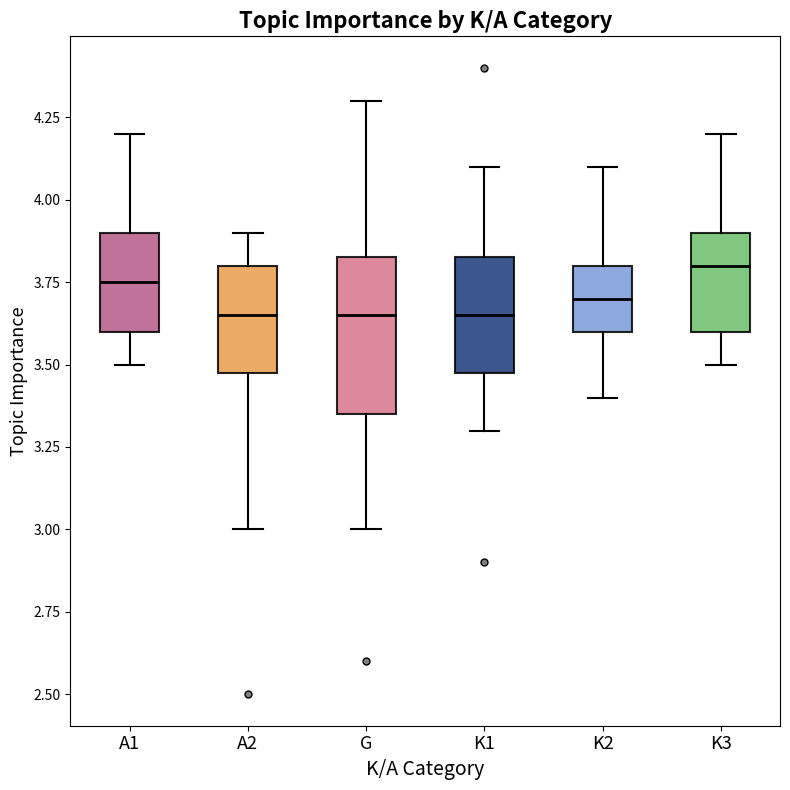

Reading left to right, read every box against the y-axis: the position of its median line, the range the box covers, and the ends of its whiskers. The values are not printed on the chart, so give them approximately, as read against the axis.

A1: median 3.75, box 3.60 to 3.90, whiskers 3.50 to 4.20
A2: median 3.65, box 3.50 to 3.80, whiskers 3.00 to 3.90
G: median 3.65, box 3.35 to 3.85, whiskers 3.00 to 4.30
K1: median 3.65, box 3.50 to 3.85, whiskers 3.30 to 4.10
K2: median 3.70, box 3.60 to 3.80, whiskers 3.40 to 4.10
K3: median 3.80, box 3.60 to 3.90, whiskers 3.50 to 4.20